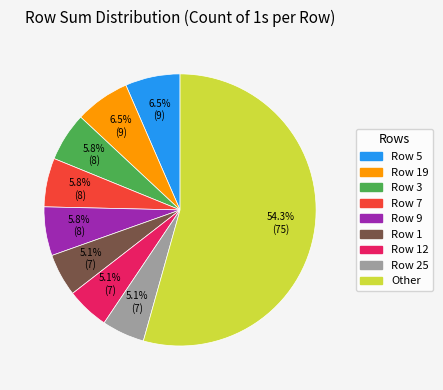

Does any single category account for the majority?

Yes